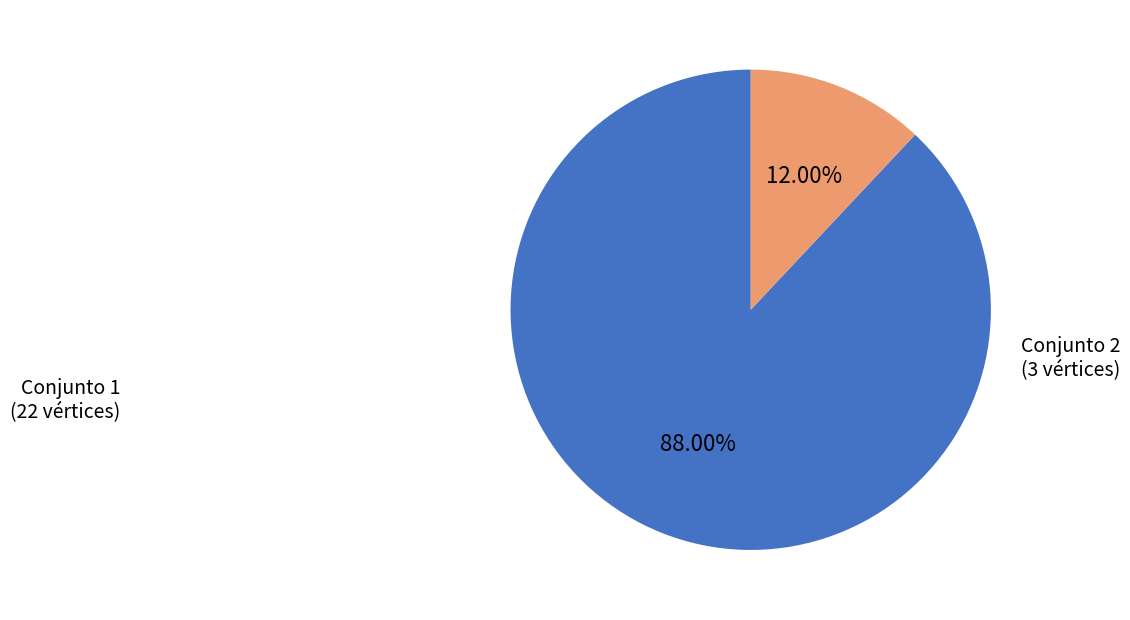

Does any single category account for the majority?

Yes